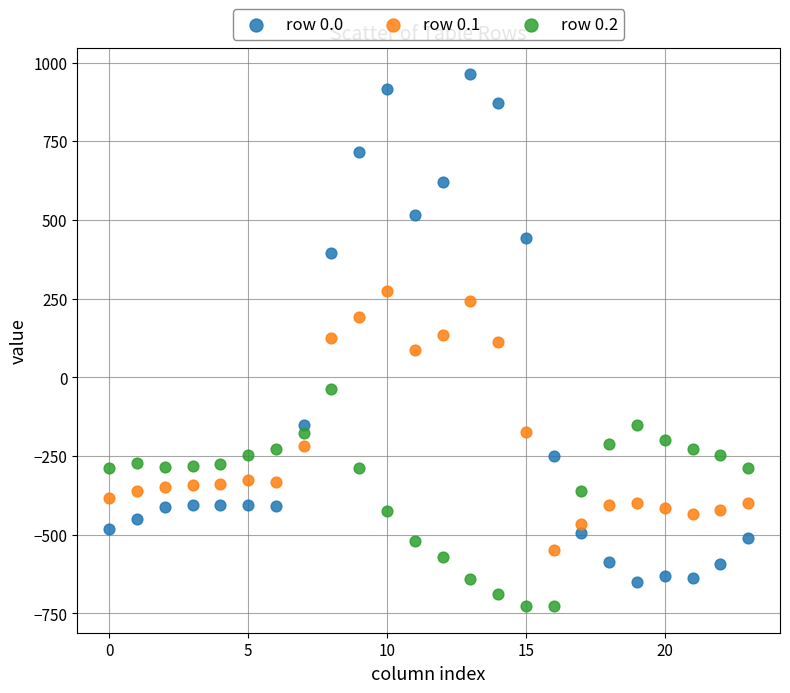

Which series reaches the minimum Y coordinate?

row 0.2